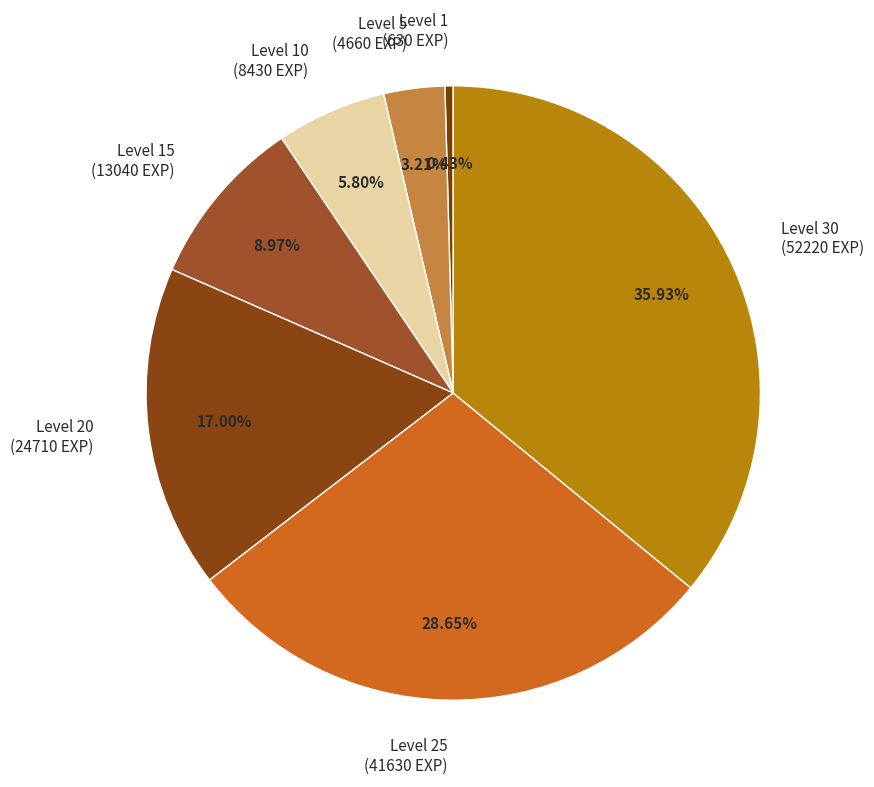

Which slice is the largest?

Level 30 (52220 EXP)